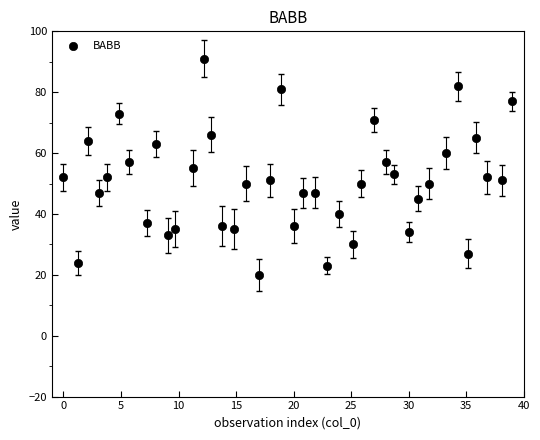

How many data points are displayed?

40